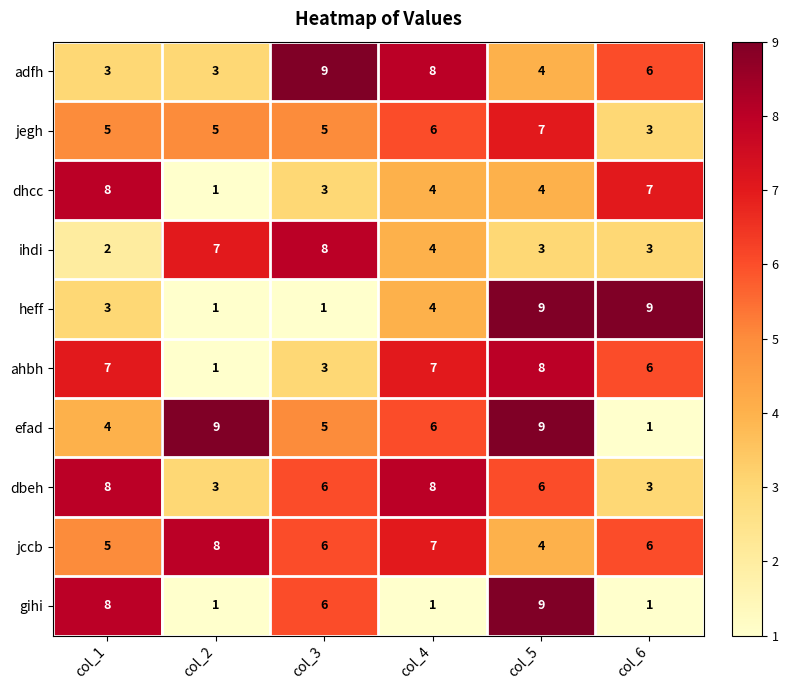

At which label does jccb reach its peak?

col_2